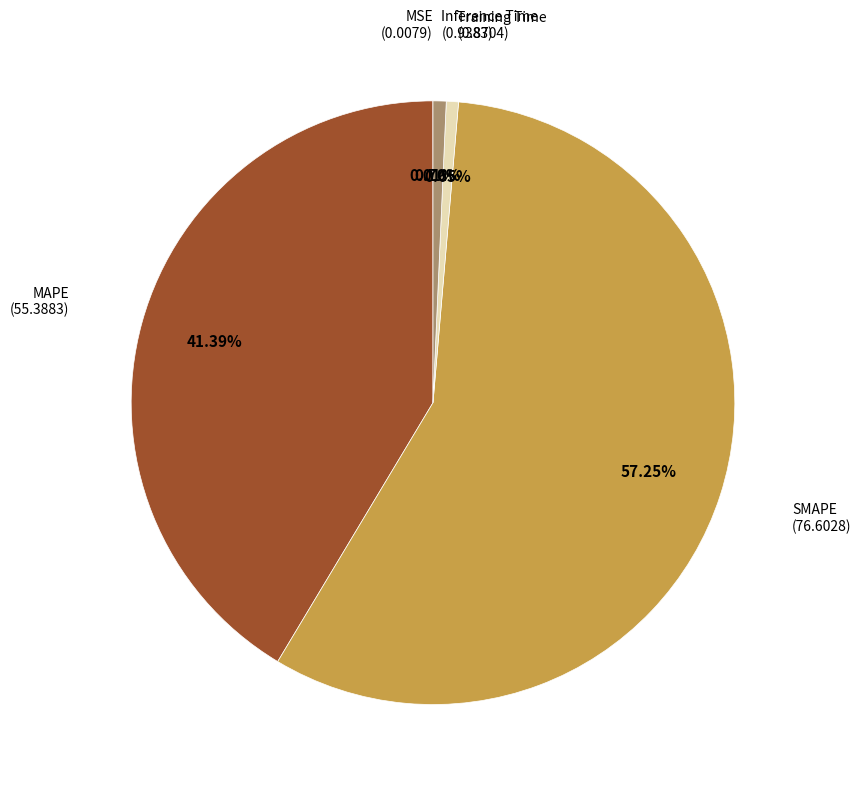

Is there any slice that represents more than half of the pie?

Yes